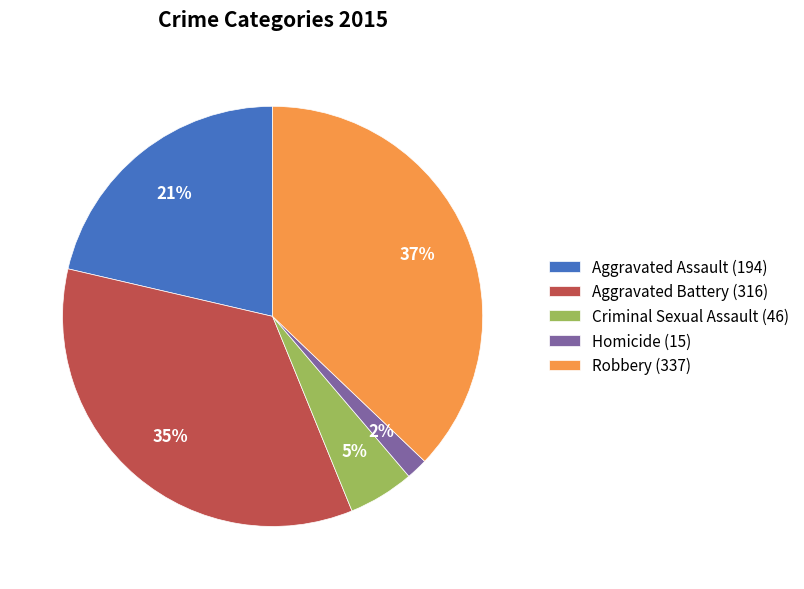

The Homicide (15) slice represents 2% of the pie. True or false?

True